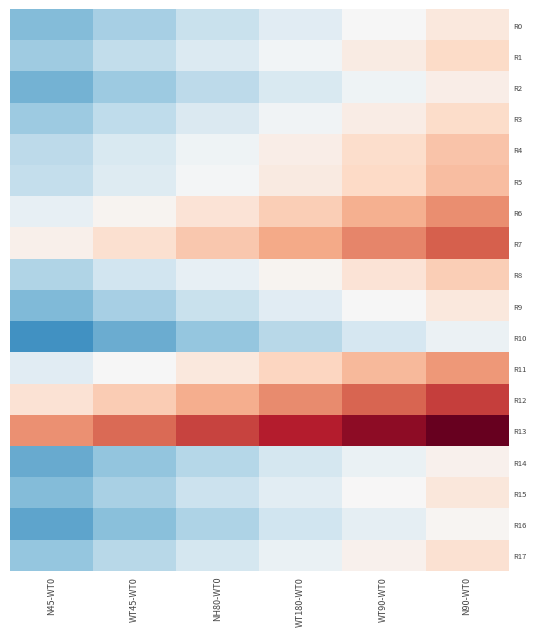

Reading right to left, what are all the values shown in this chart?

R0: N90-WT0=0.1	WT90-WT0=-0.0	WT180-WT0=-0.1	NH80-WT0=-0.2	WT45-WT0=-0.3	N45-WT0=-0.4
R1: N90-WT0=0.2	WT90-WT0=0.1	WT180-WT0=-0.0	NH80-WT0=-0.1	WT45-WT0=-0.2	N45-WT0=-0.3
R2: N90-WT0=0.1	WT90-WT0=-0.0	WT180-WT0=-0.1	NH80-WT0=-0.2	WT45-WT0=-0.3	N45-WT0=-0.4
R3: N90-WT0=0.2	WT90-WT0=0.1	WT180-WT0=-0.0	NH80-WT0=-0.1	WT45-WT0=-0.2	N45-WT0=-0.3
R4: N90-WT0=0.3	WT90-WT0=0.2	WT180-WT0=0.1	NH80-WT0=-0.0	WT45-WT0=-0.1	N45-WT0=-0.2
R5: N90-WT0=0.3	WT90-WT0=0.2	WT180-WT0=0.1	NH80-WT0=-0.0	WT45-WT0=-0.1	N45-WT0=-0.2
R6: N90-WT0=0.4	WT90-WT0=0.3	WT180-WT0=0.2	NH80-WT0=0.1	WT45-WT0=0.0	N45-WT0=-0.1
R7: N90-WT0=0.6	WT90-WT0=0.5	WT180-WT0=0.3	NH80-WT0=0.2	WT45-WT0=0.1	N45-WT0=0.0
R8: N90-WT0=0.2	WT90-WT0=0.1	WT180-WT0=0.0	NH80-WT0=-0.1	WT45-WT0=-0.2	N45-WT0=-0.3
R9: N90-WT0=0.1	WT90-WT0=-0.0	WT180-WT0=-0.1	NH80-WT0=-0.2	WT45-WT0=-0.3	N45-WT0=-0.4
R10: N90-WT0=-0.1	WT90-WT0=-0.2	WT180-WT0=-0.3	NH80-WT0=-0.4	WT45-WT0=-0.5	N45-WT0=-0.6
R11: N90-WT0=0.4	WT90-WT0=0.3	WT180-WT0=0.2	NH80-WT0=0.1	WT45-WT0=-0.0	N45-WT0=-0.1
R12: N90-WT0=0.6	WT90-WT0=0.5	WT180-WT0=0.4	NH80-WT0=0.3	WT45-WT0=0.2	N45-WT0=0.1
R13: N90-WT0=0.9	WT90-WT0=0.8	WT180-WT0=0.7	NH80-WT0=0.6	WT45-WT0=0.5	N45-WT0=0.4
R14: N90-WT0=0.0	WT90-WT0=-0.1	WT180-WT0=-0.2	NH80-WT0=-0.3	WT45-WT0=-0.4	N45-WT0=-0.5
R15: N90-WT0=0.1	WT90-WT0=0.0	WT180-WT0=-0.1	NH80-WT0=-0.2	WT45-WT0=-0.3	N45-WT0=-0.4
R16: N90-WT0=0.0	WT90-WT0=-0.1	WT180-WT0=-0.2	NH80-WT0=-0.3	WT45-WT0=-0.4	N45-WT0=-0.5
R17: N90-WT0=0.1	WT90-WT0=0.0	WT180-WT0=-0.1	NH80-WT0=-0.2	WT45-WT0=-0.3	N45-WT0=-0.4